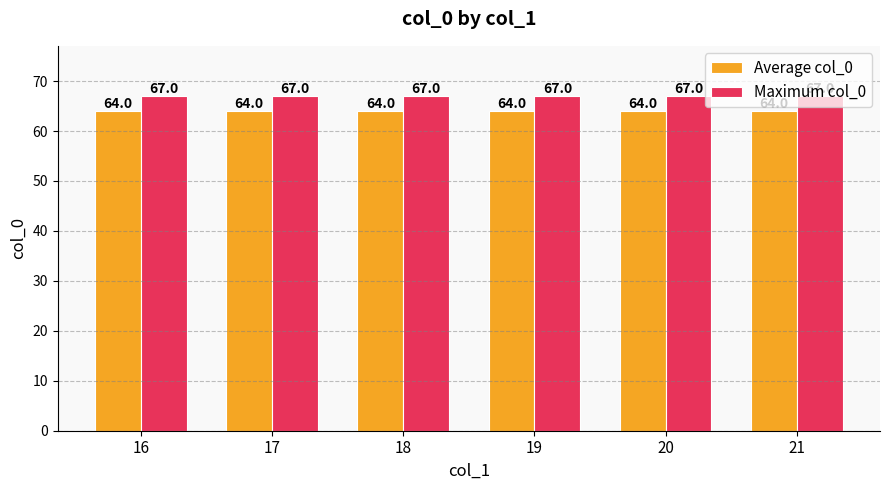

Reading left to right, transcribe all the data shown in this chart.

Average col_0: 16=64	17=64	18=64	19=64	20=64	21=64
Maximum col_0: 16=67	17=67	18=67	19=67	20=67	21=67